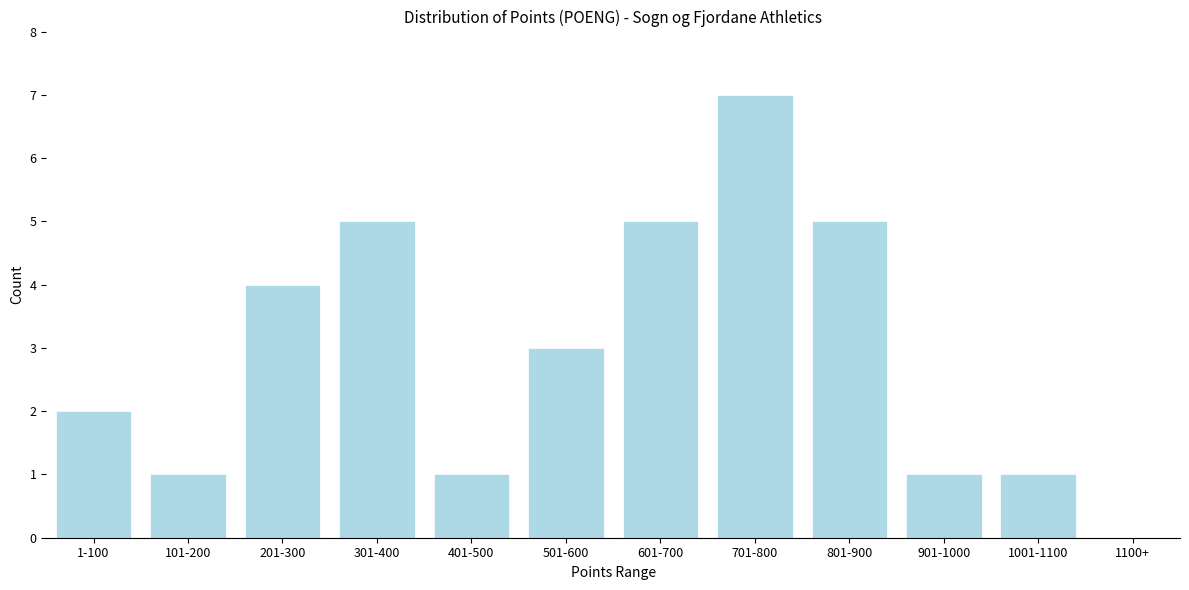

Reading left to right, extract all data points from this chart.

1-100=2	101-200=1	201-300=4	301-400=5	401-500=1	501-600=3	601-700=5	701-800=7	801-900=5	901-1000=1	1001-1100=1	1100+=0